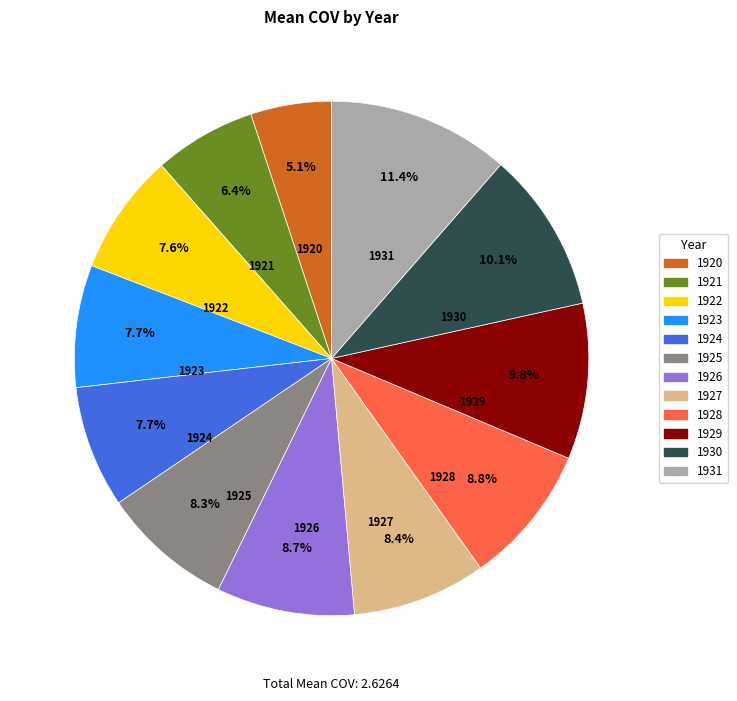

To the nearest percent, what is the difference between the 1923 and 1930 slice percentages?

2%